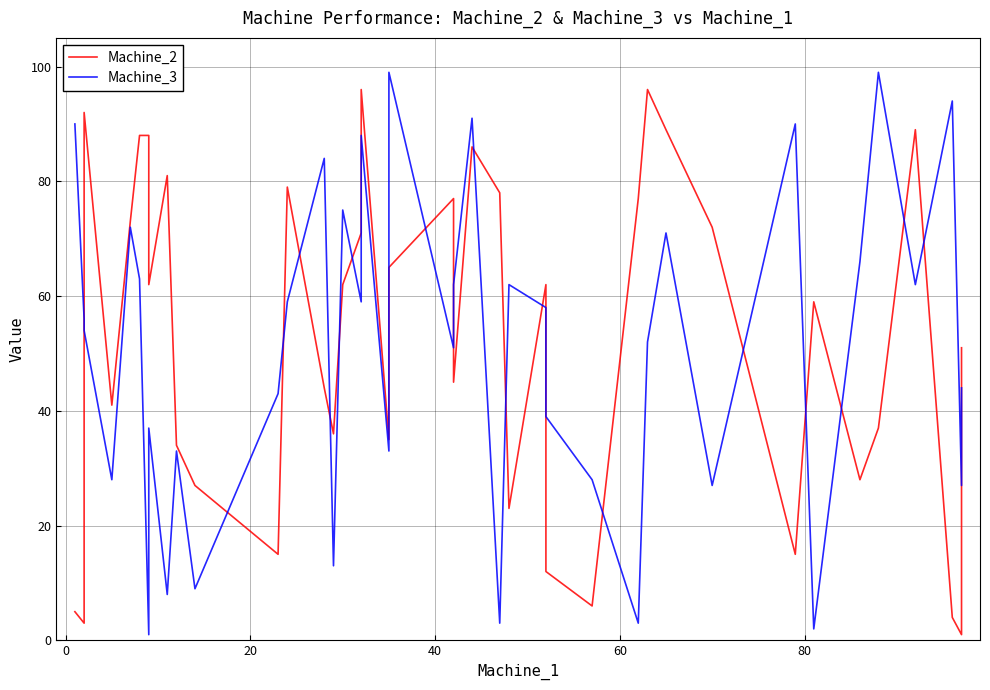

What is the value of the Machine_2 point at the 23rd from the left?

86